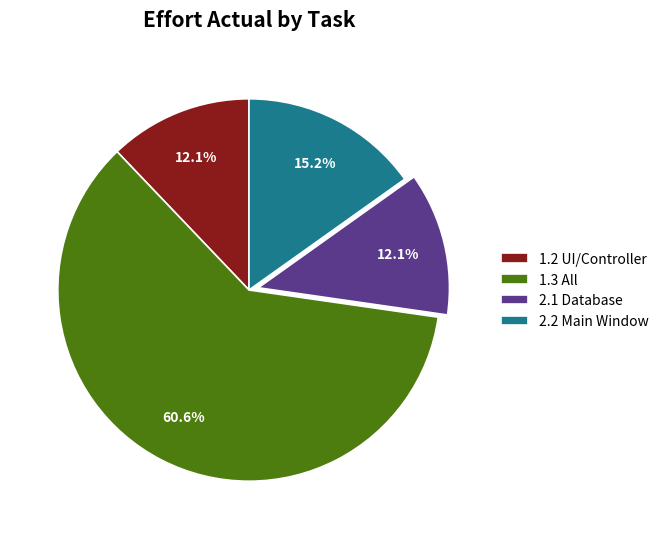

Is the sum of 1.3 All and 2.1 Database greater than half?

Yes